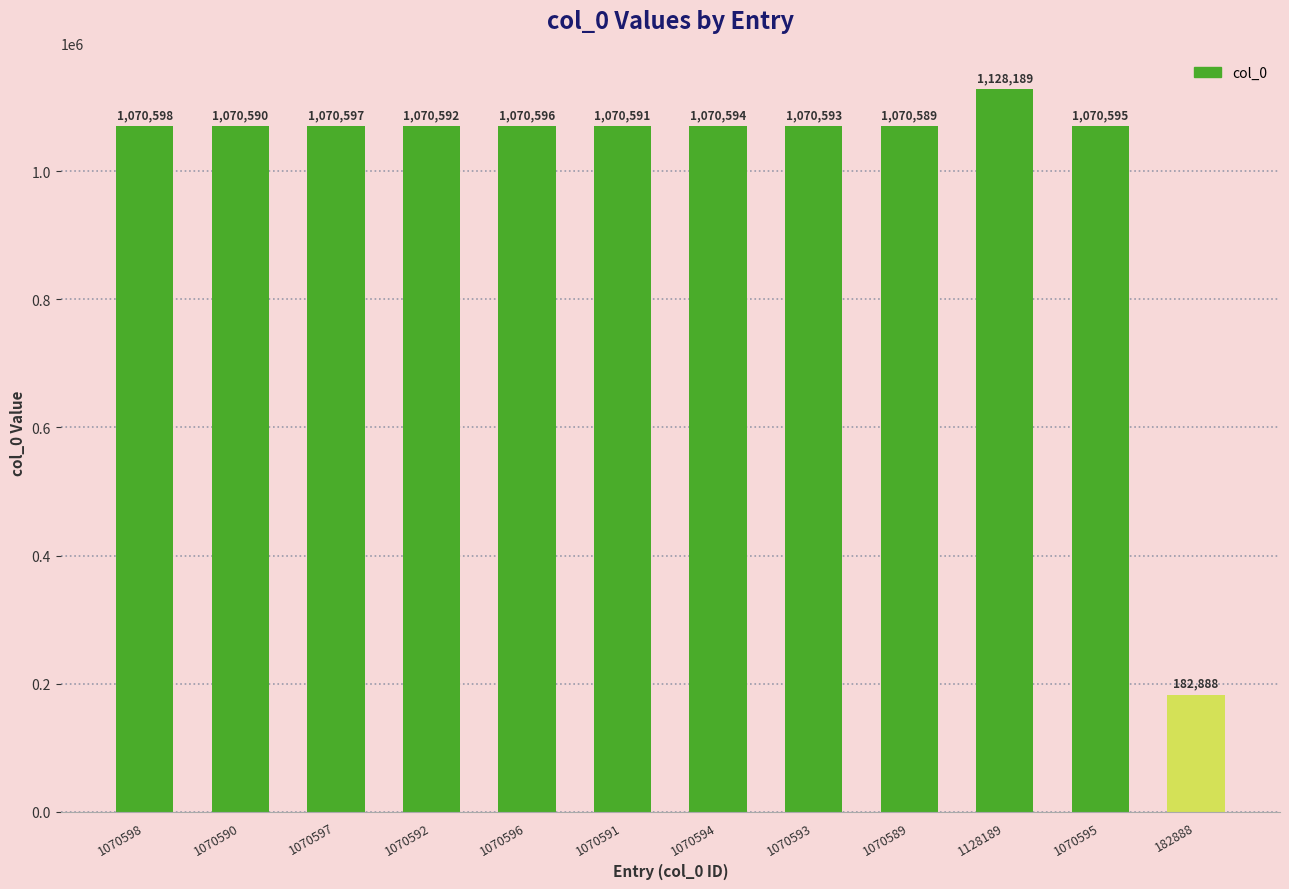

How many data points are less than 1070594?

6